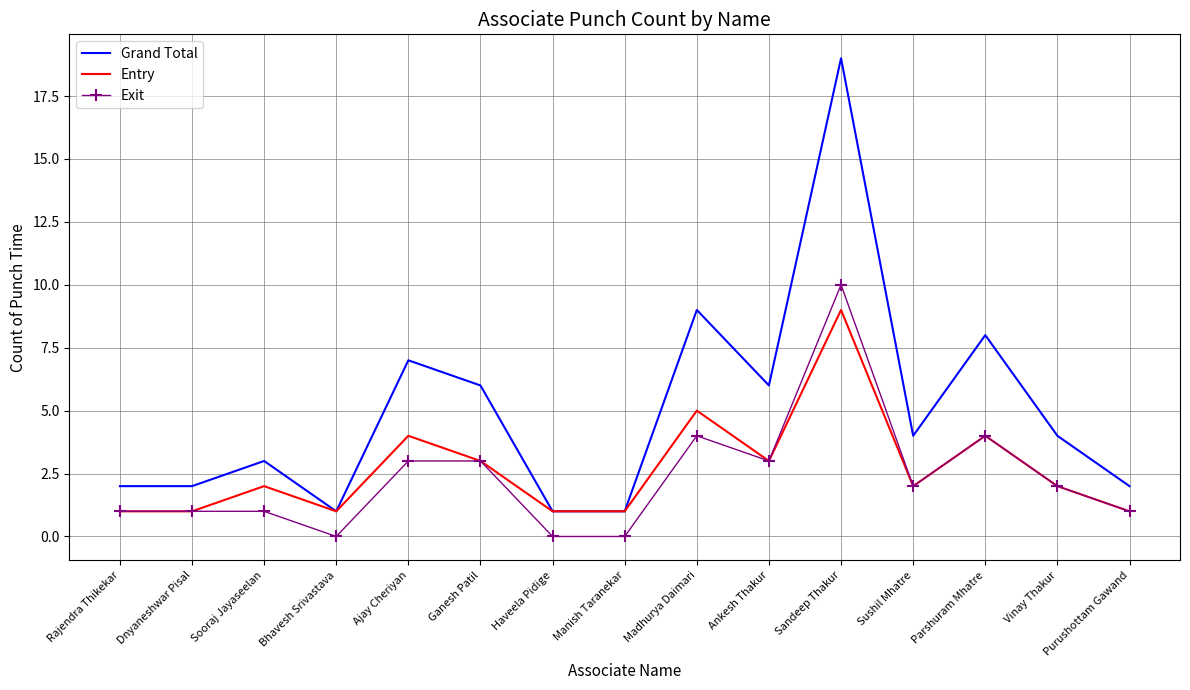

What is the total value across all series at Purushottam Gawand?

4